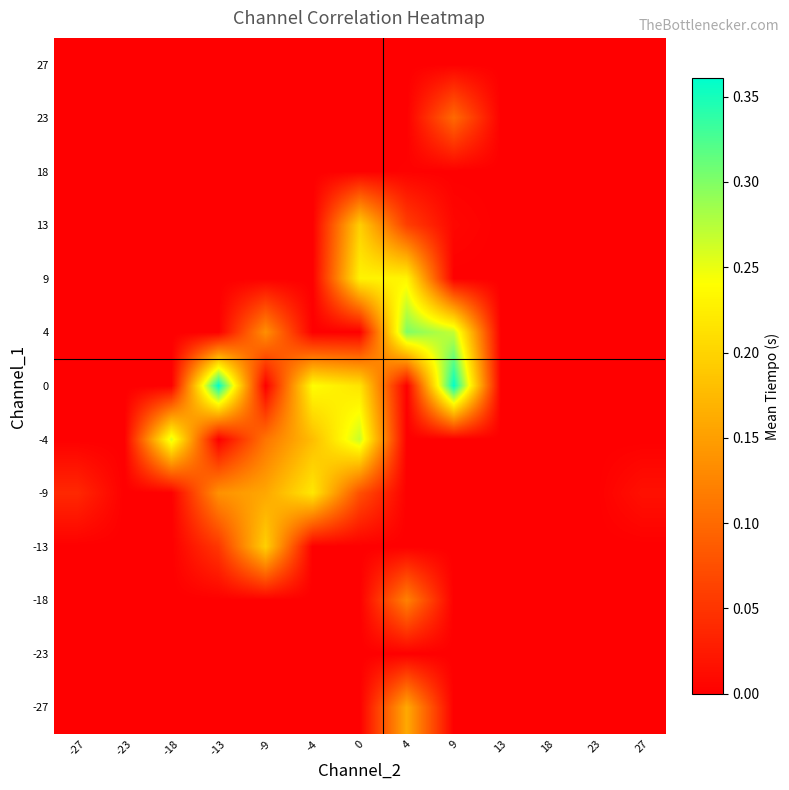

Count the number of categories in the chart.

13